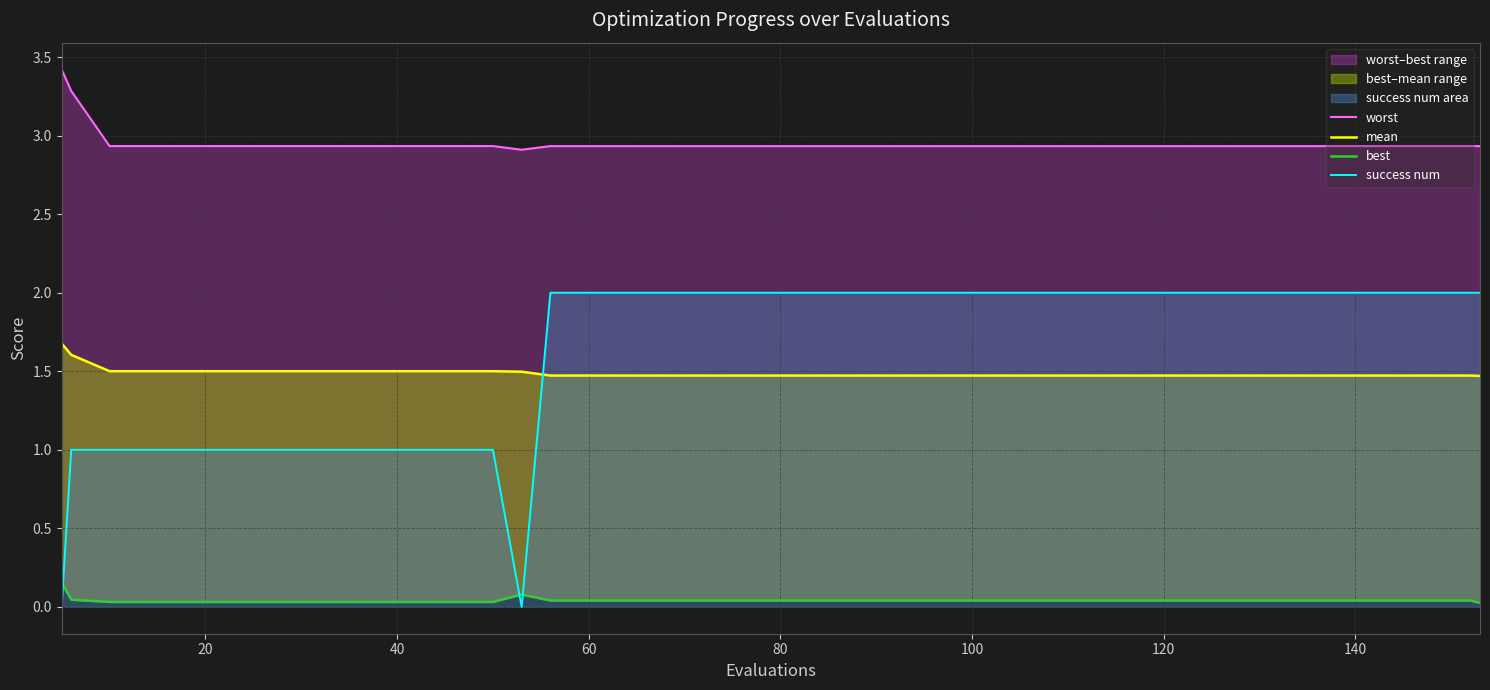

How many lines are shown in the chart?

4